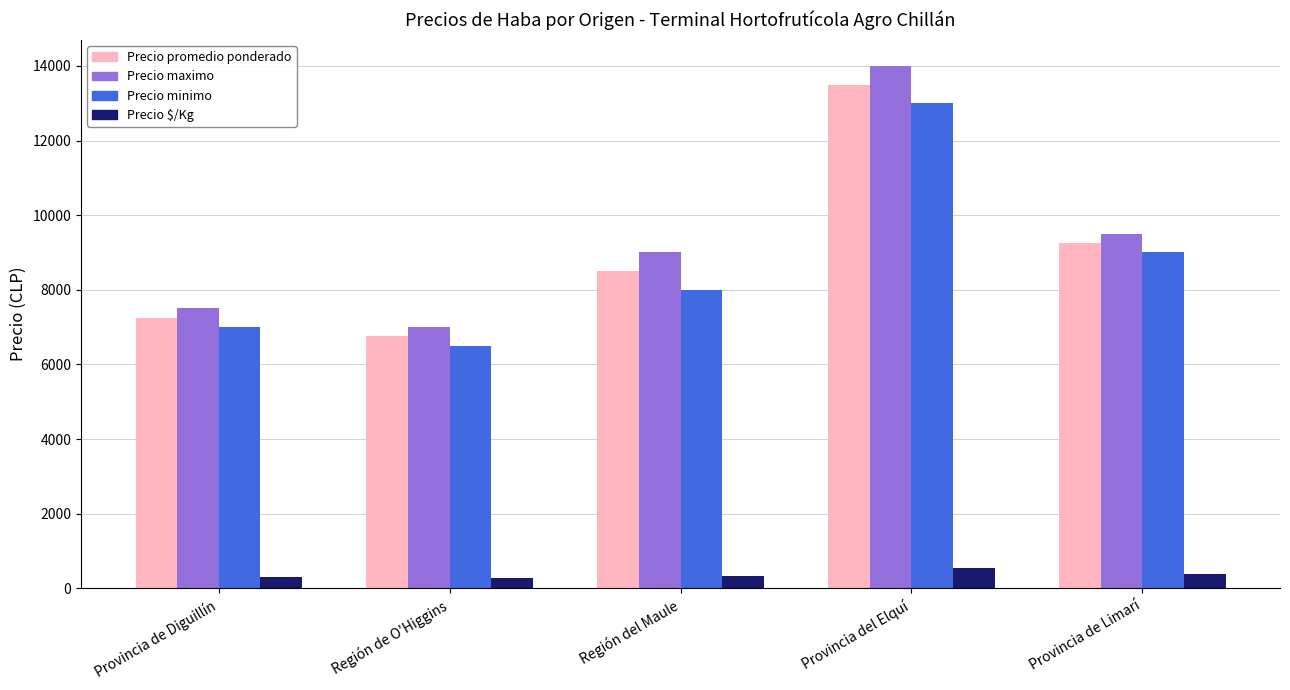

How many categories are shown in the chart?

5